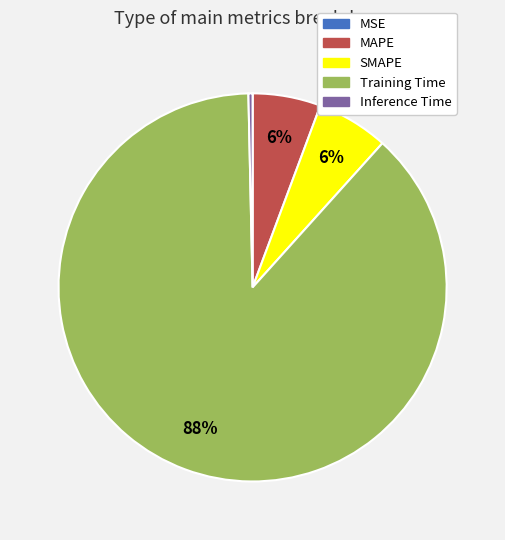

Combined, do Training Time and MAPE account for over 50%?

Yes